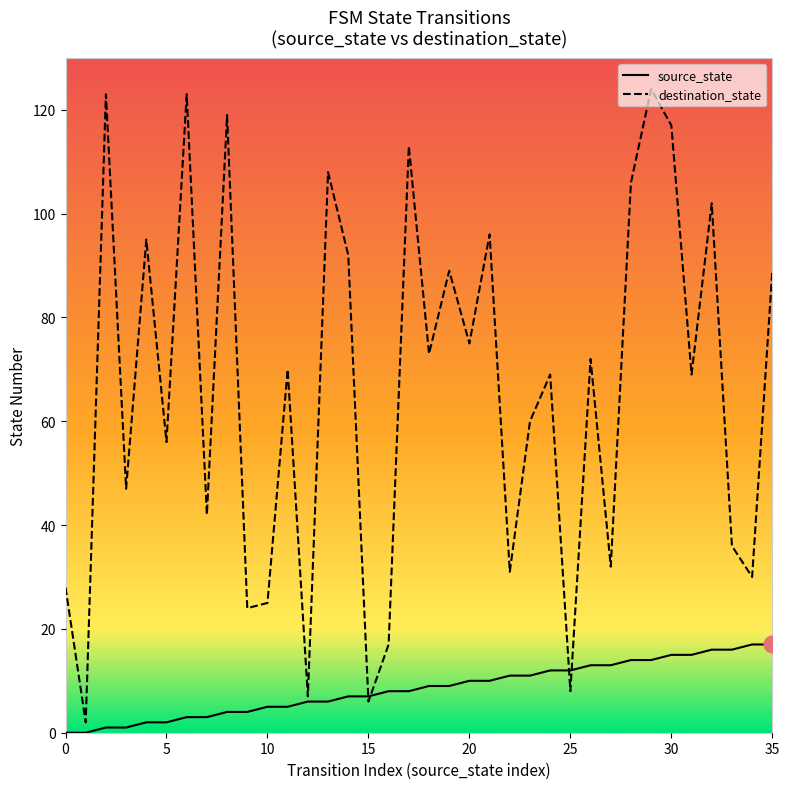

What is the sum of all destination_state values?

2375